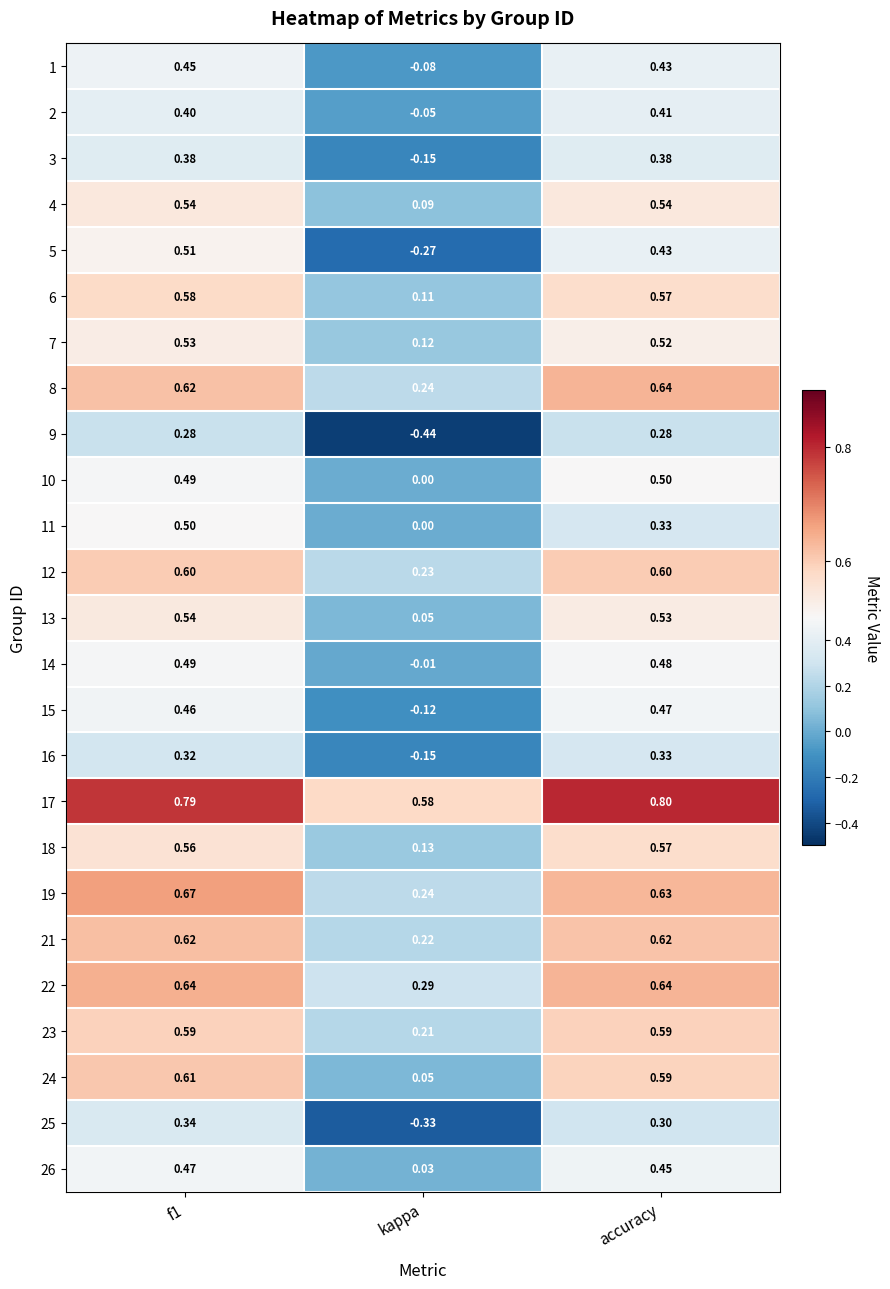

At which category is the sum across all series the highest?

f1